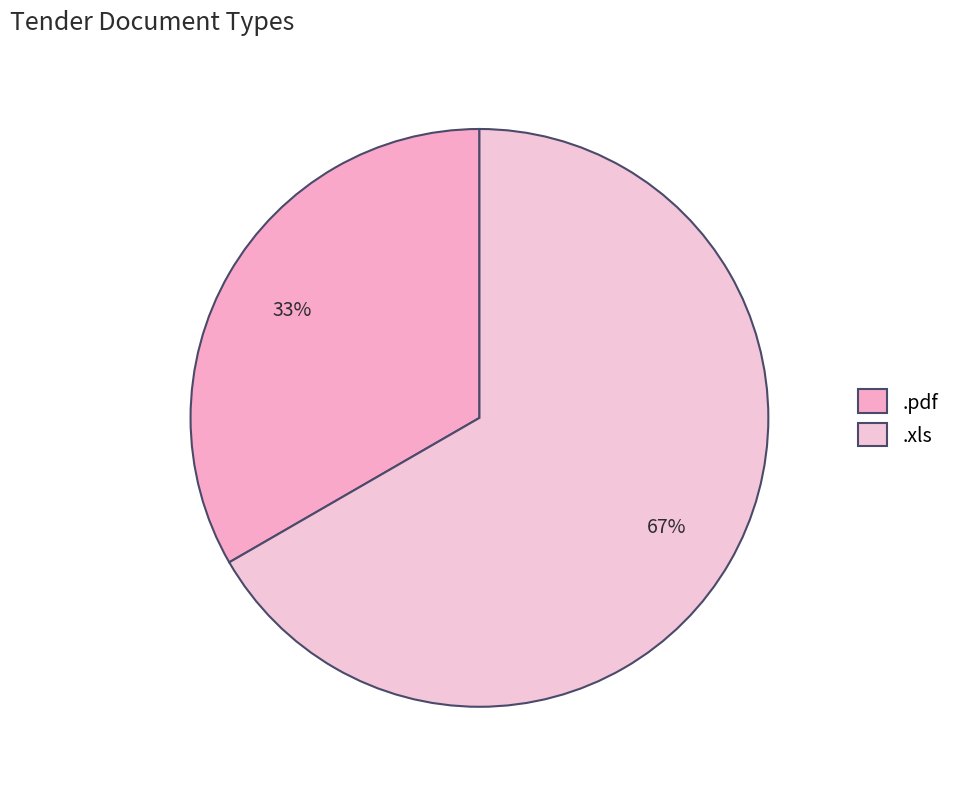

Does .pdf account for over 50% of the chart?

No